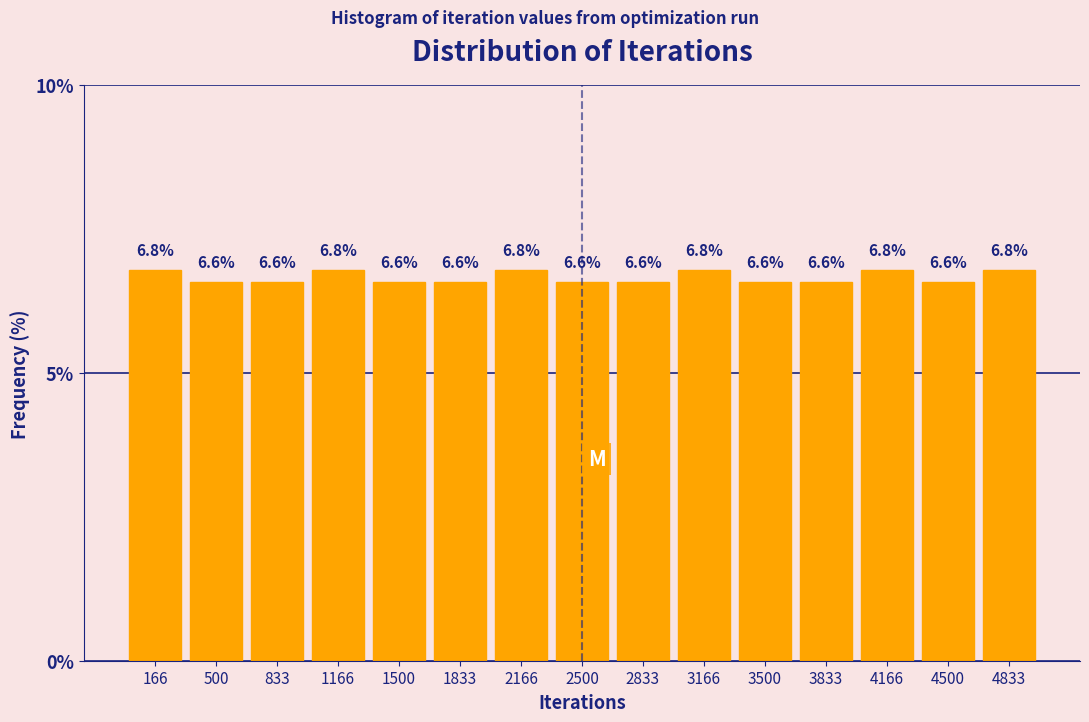

Reading left to right, list every bar in this chart as the range it spans on the x-axis followed by its height. The bar edges are not printed on the chart, so give them approximately, as read against the axis.

0 to 350: 6.8
350 to 650: 6.6
650 to 1000: 6.6
1000 to 1350: 6.8
1350 to 1650: 6.6
1650 to 2000: 6.6
2000 to 2350: 6.8
2350 to 2650: 6.6
2650 to 3000: 6.6
3000 to 3350: 6.8
3350 to 3650: 6.6
3650 to 4000: 6.6
4000 to 4350: 6.8
4350 to 4650: 6.6
4650 to 5000: 6.8